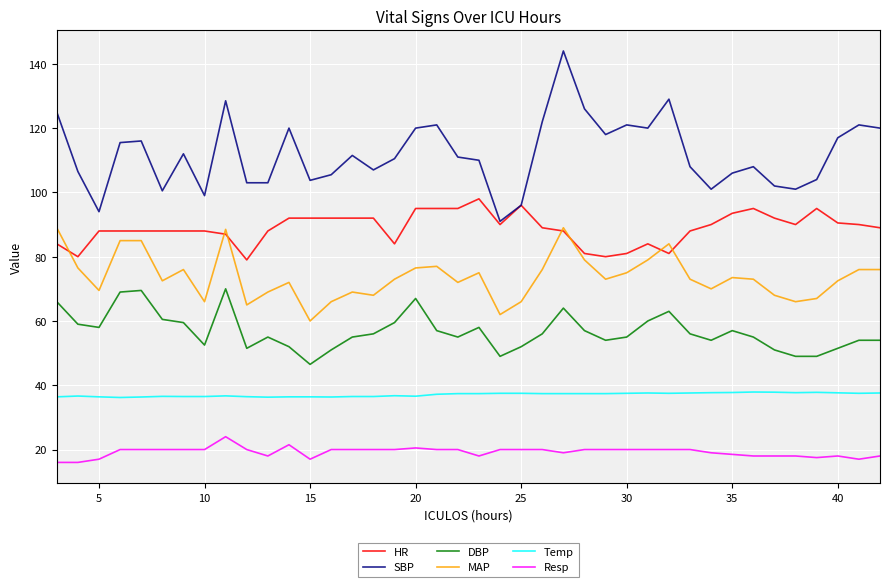

Which series has the largest range (max minus min)?

SBP